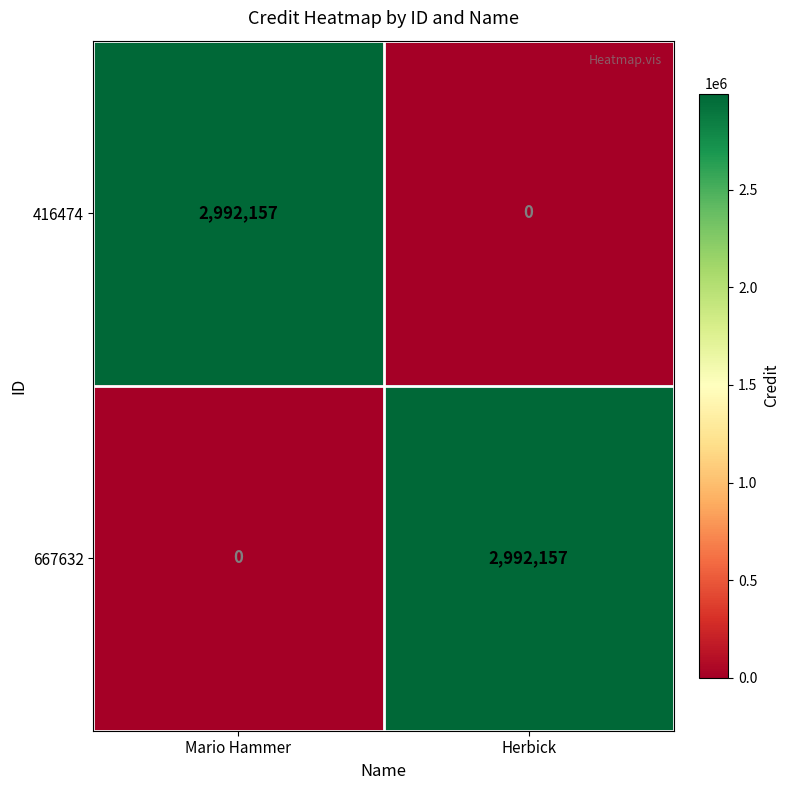

True or false: 667632 has a value of 648746 at Herbick.

False